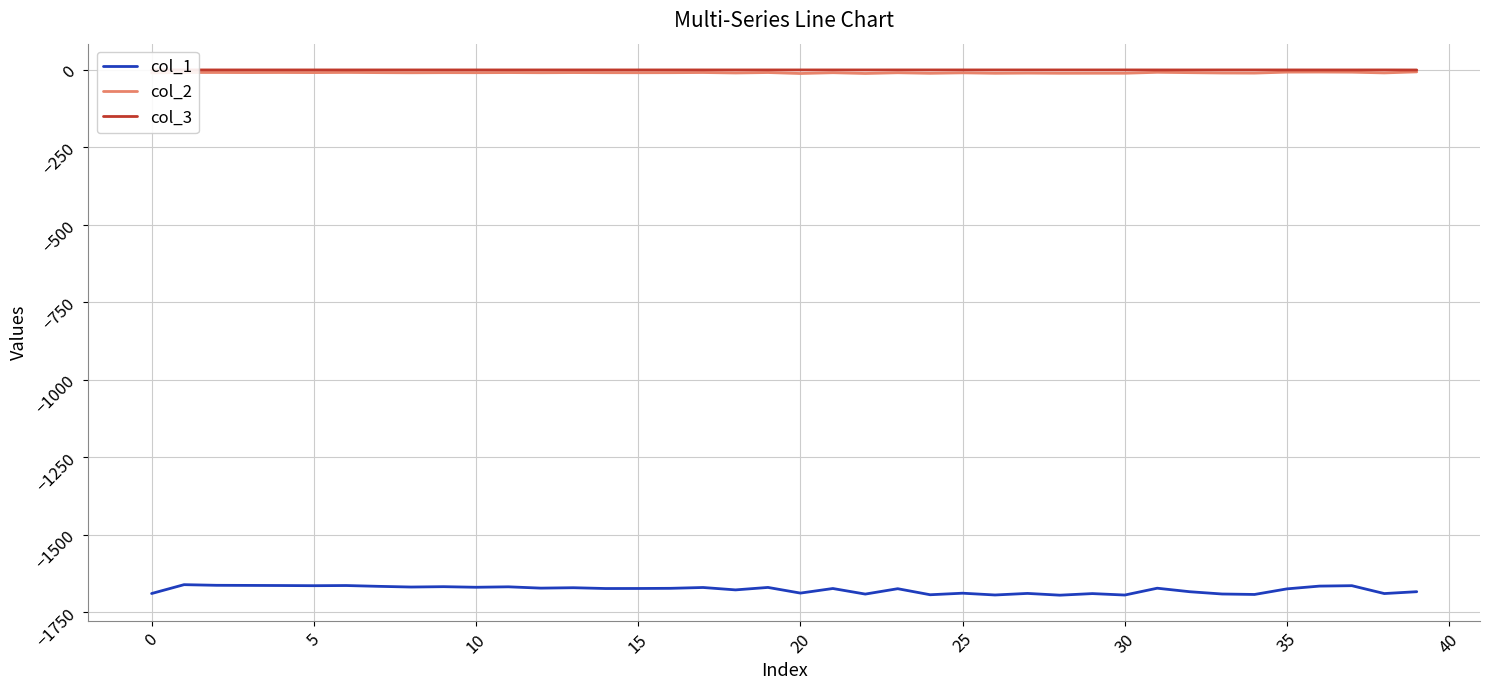

What is the sum of all col_3 values?

-2.8